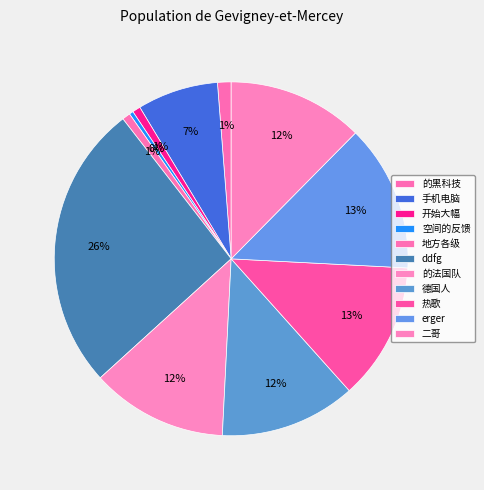

Is there a majority slice in this chart?

No